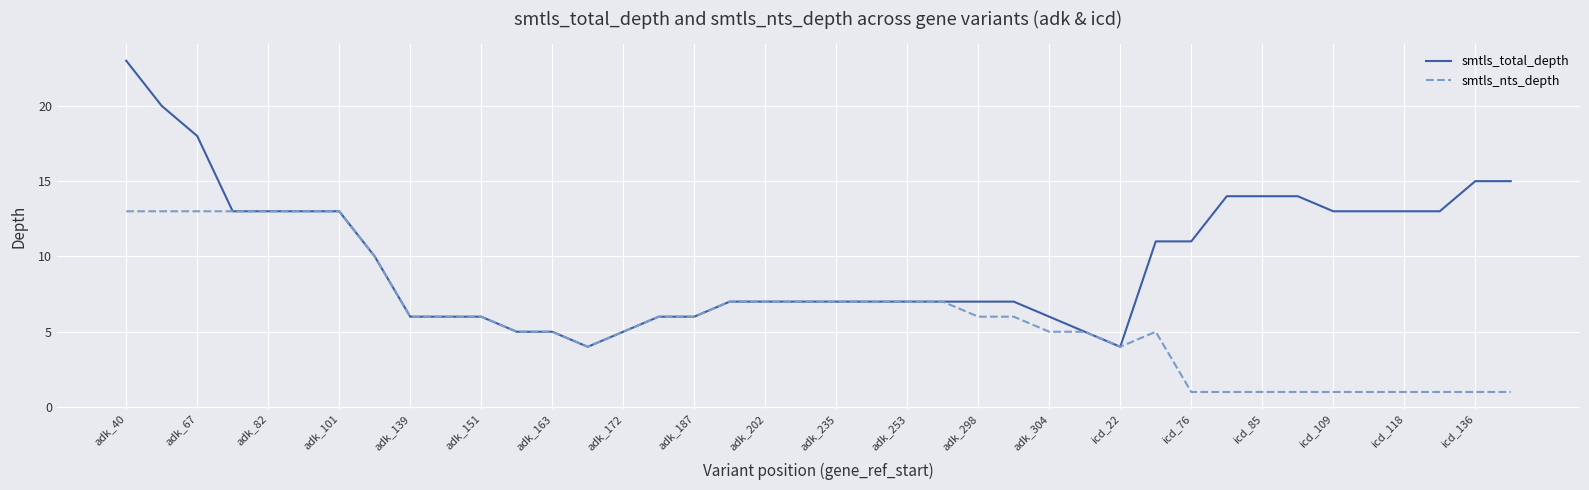

What is the minimum value for smtls_total_depth?

4